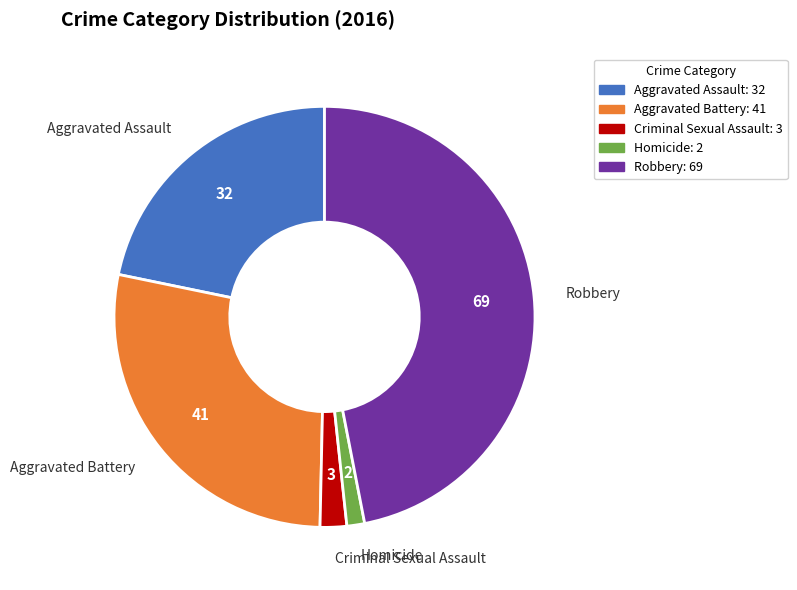

Which slice is the smallest?

Homicide